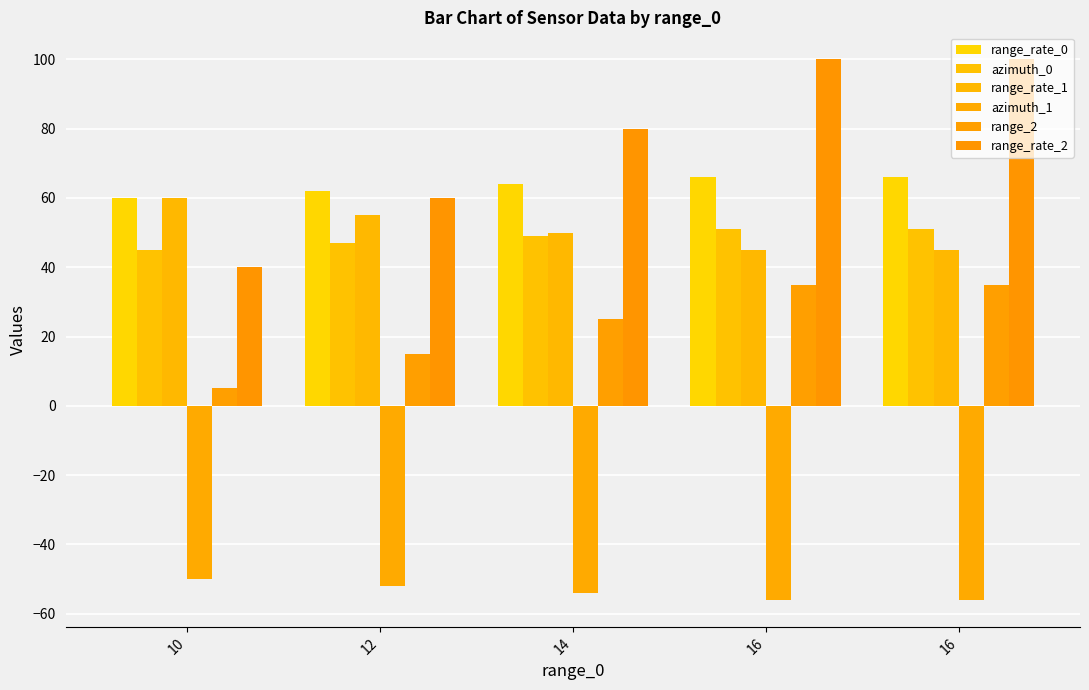

What is the total value across all series at 12?

187